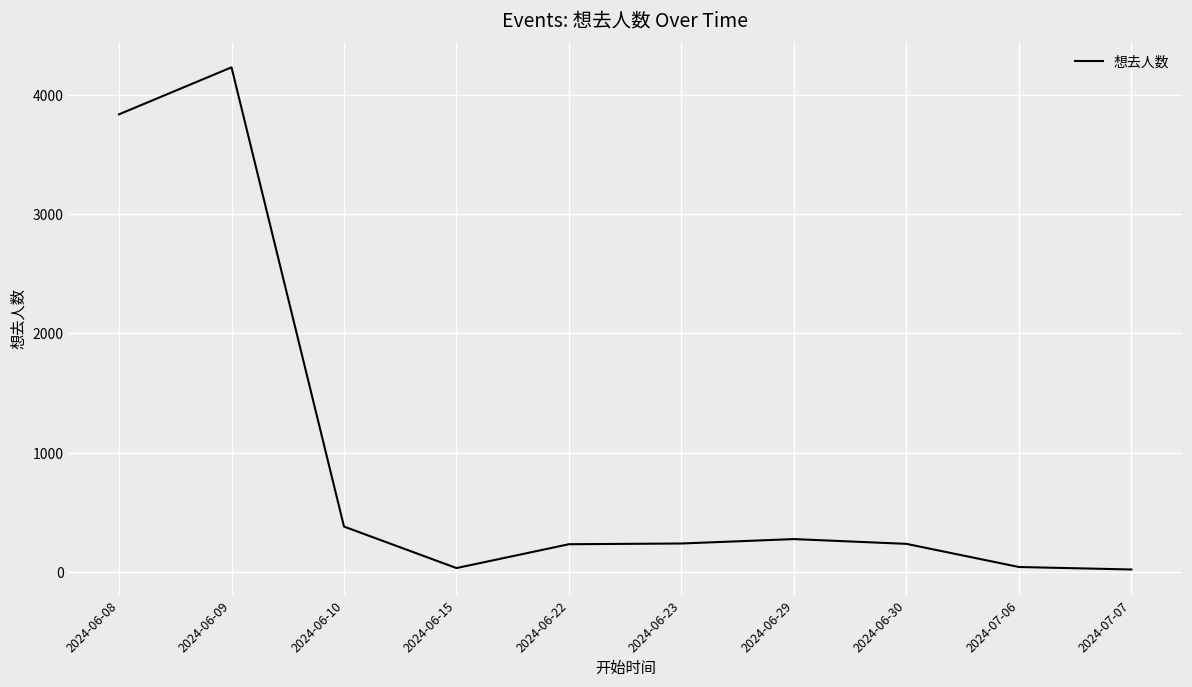

At which category does the chart reach its peak across all series?

2024-06-09